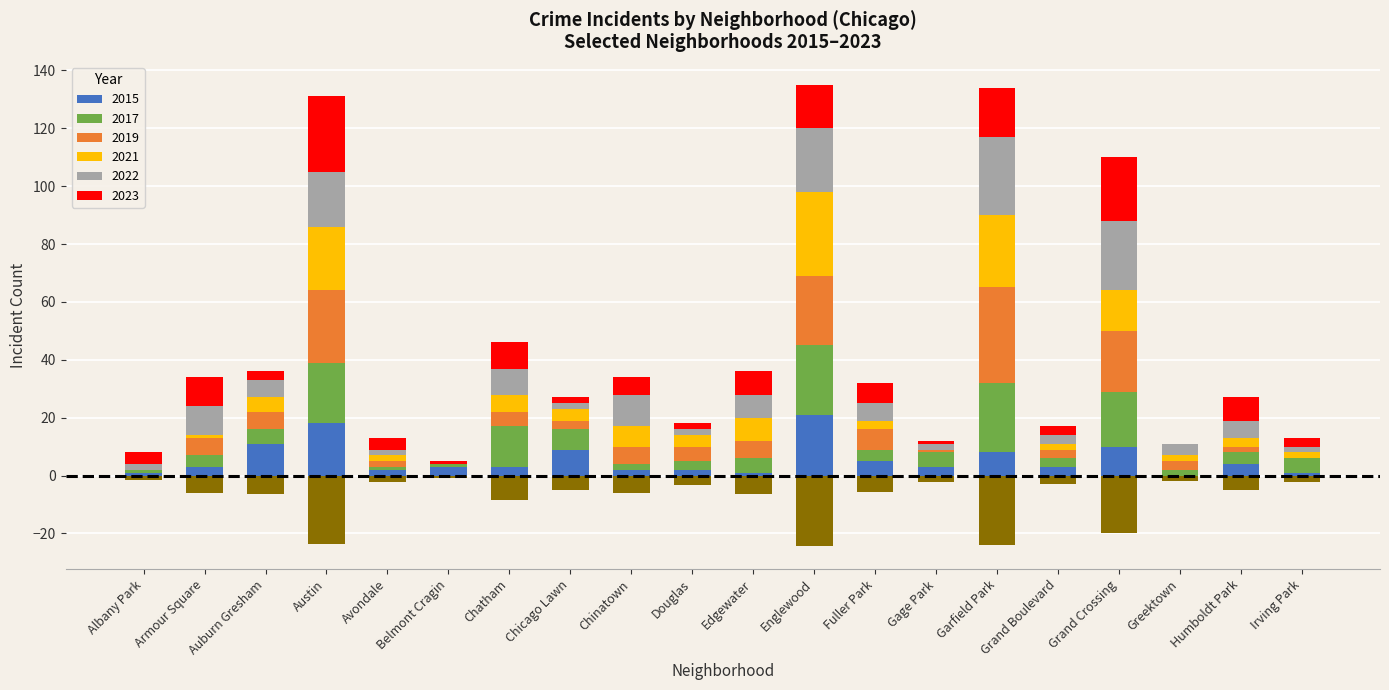

The 2023 series shows 3 at Irving Park. True or false?

True